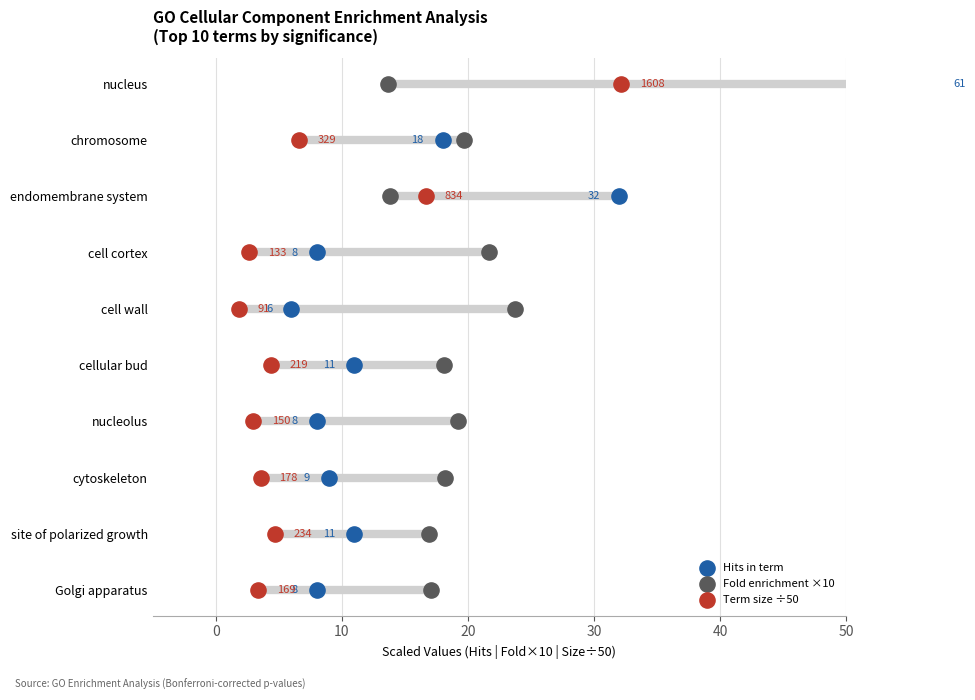

Which series has the largest Y range (max minus min)?

Hits in term